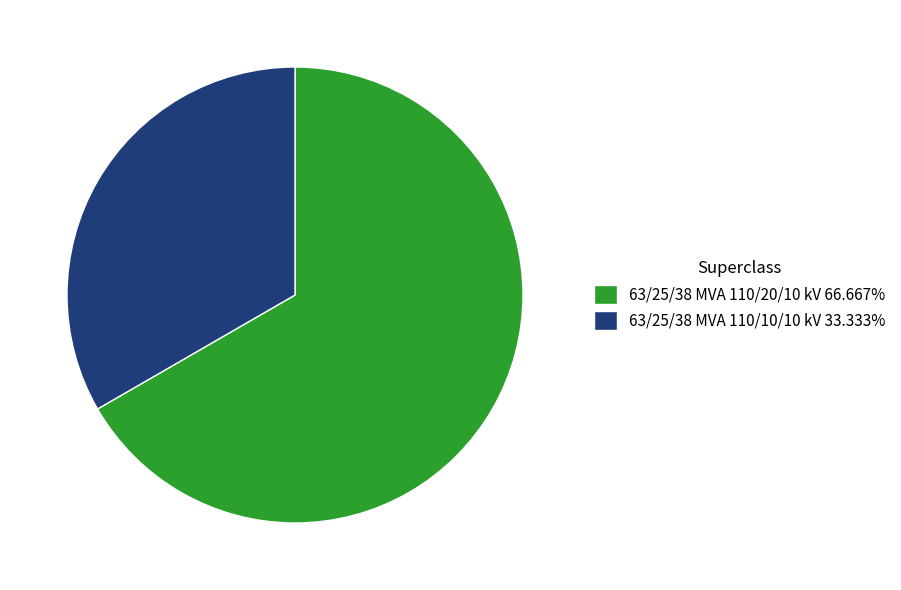

Rank the categories by value from highest to lowest.

63/25/38 MVA 110/20/10 kV, 63/25/38 MVA 110/10/10 kV